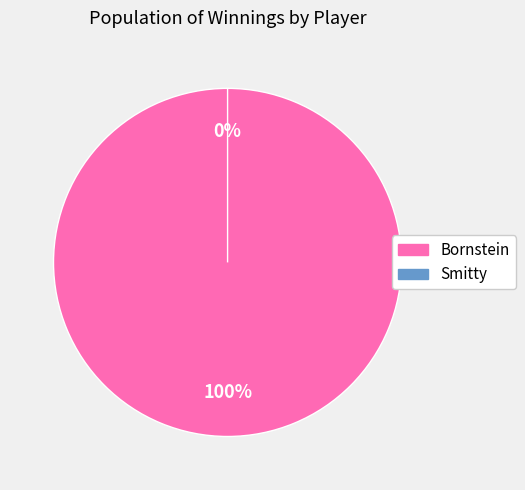

Is Bornstein the majority of the pie?

Yes